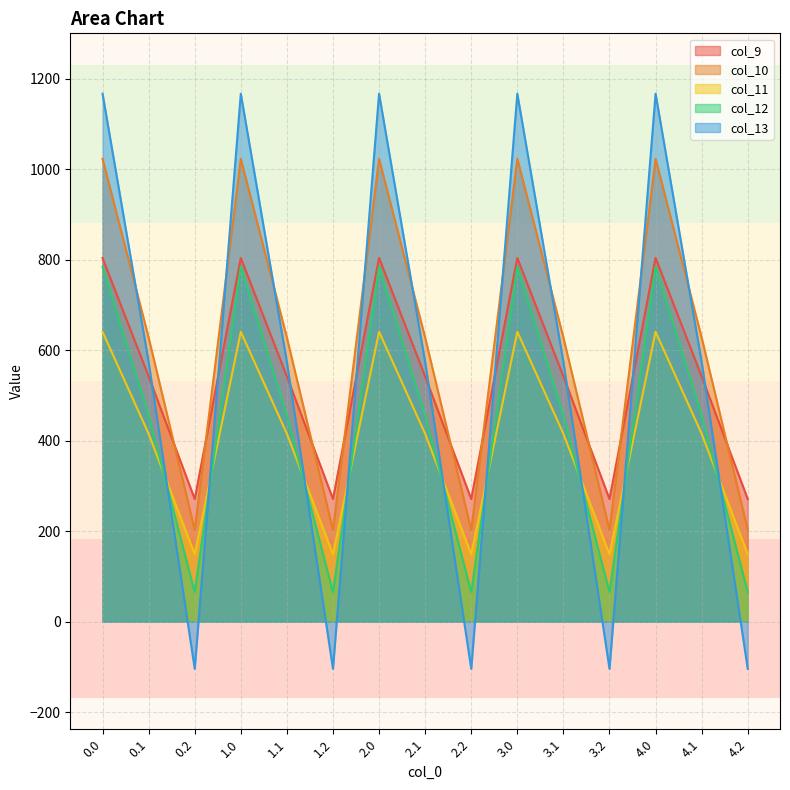

List the labels in order of col_10 value, largest first.

0.0, 1.0, 2.0, 3.0, 4.0, 0.1, 1.1, 2.1, 3.1, 4.1, 0.2, 1.2, 2.2, 3.2, 4.2